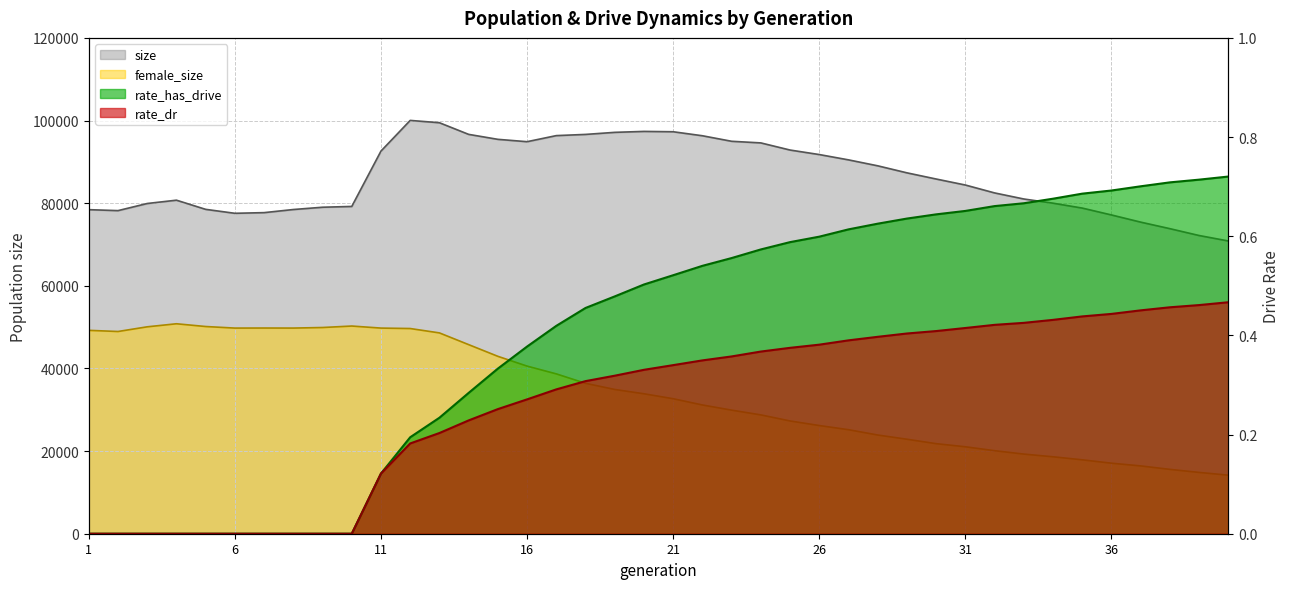

Which series has the largest total across all categories?

size